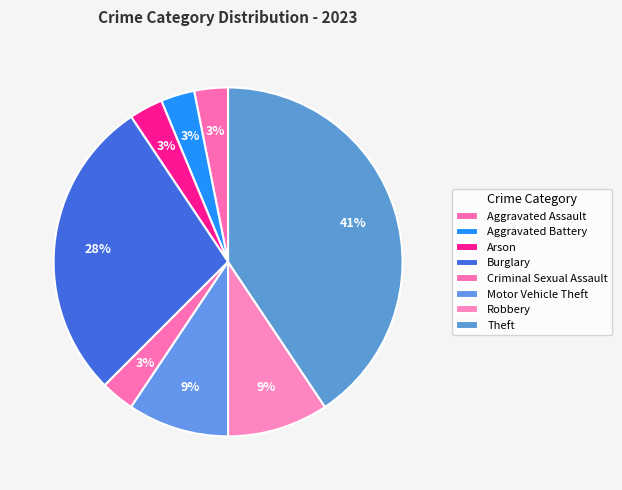

Count the number of slices in the pie.

8